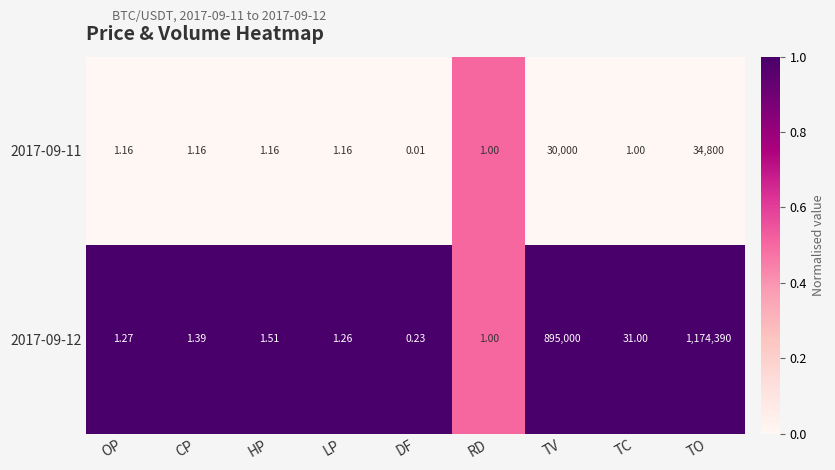

At which category is the sum across all series the highest?

TO